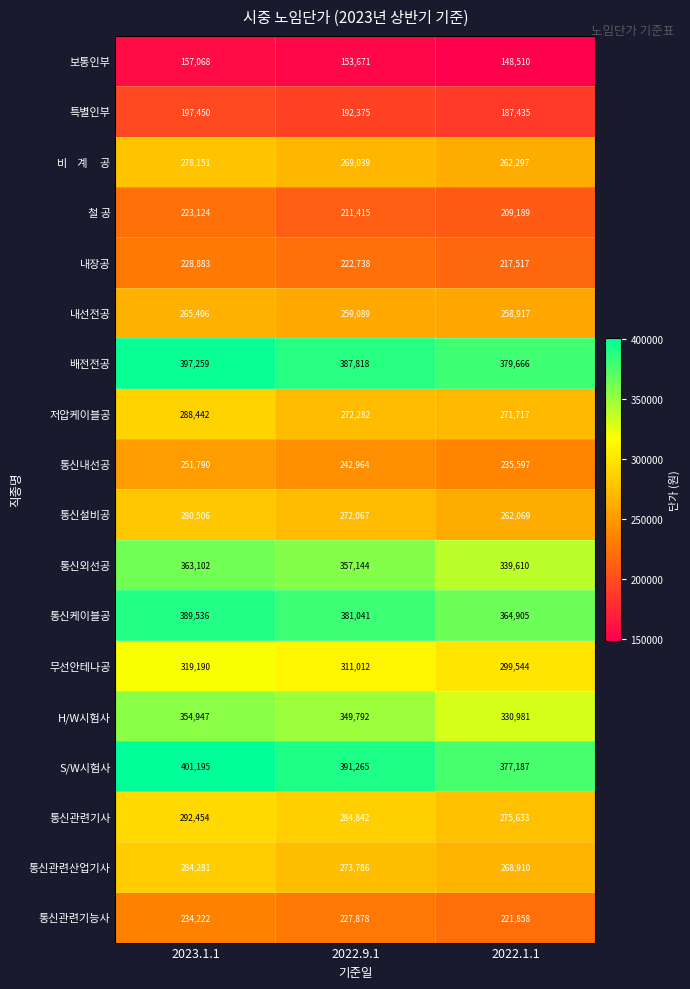

List the labels in order of 통신케이블공 value, smallest first.

2022.1.1, 2022.9.1, 2023.1.1